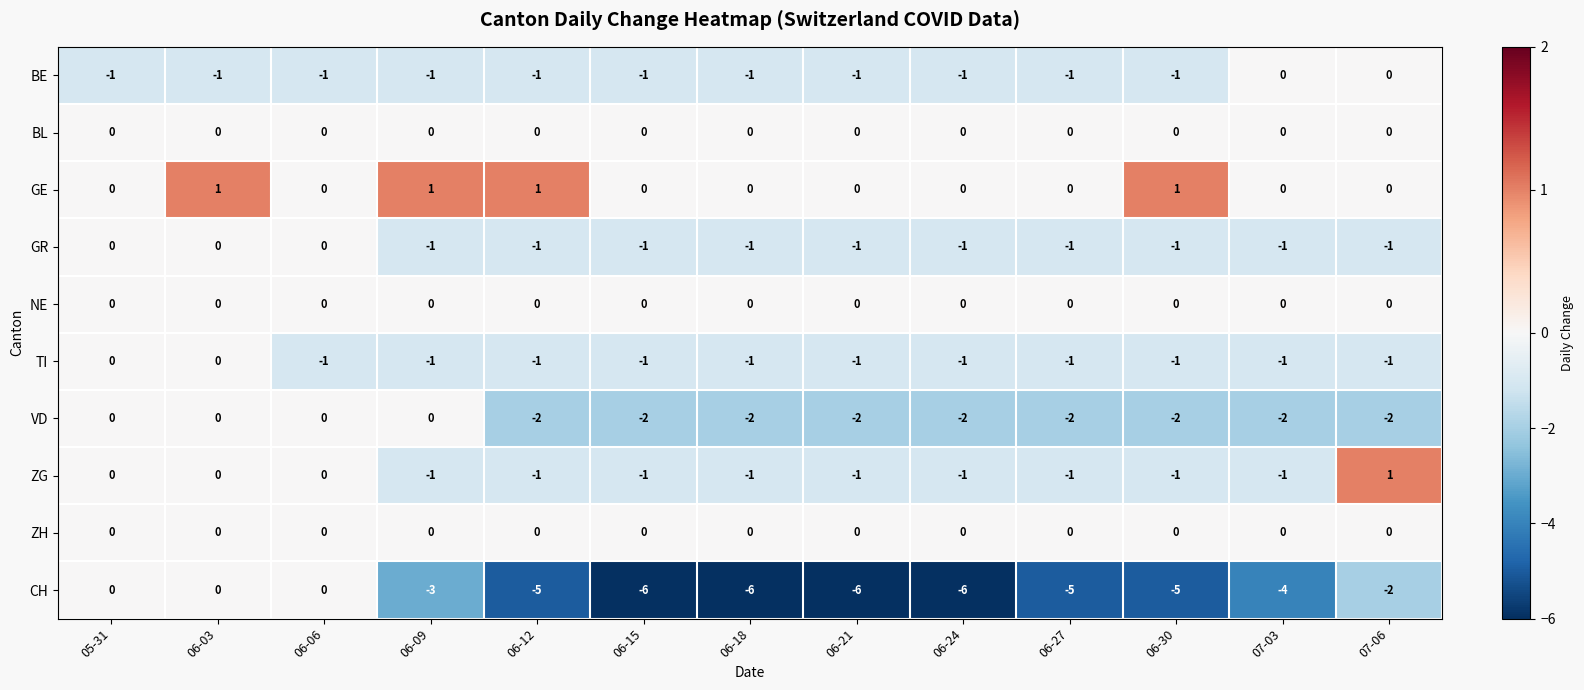

What is the spread (max minus min) of values at 06-21?

6